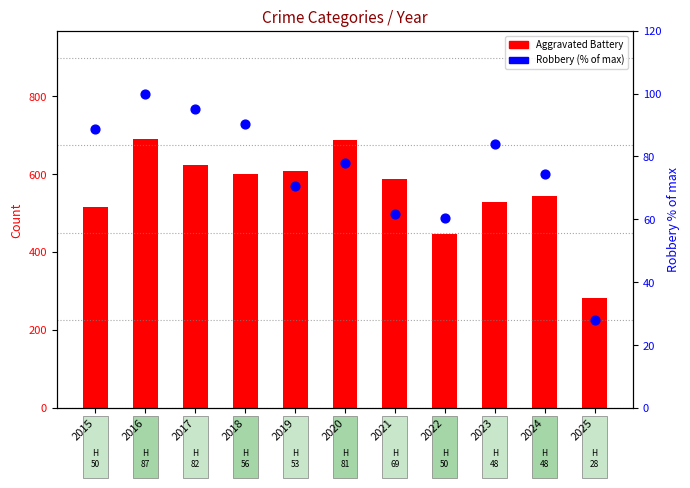

Which series has the widest spread of Y values?

Aggravated Battery